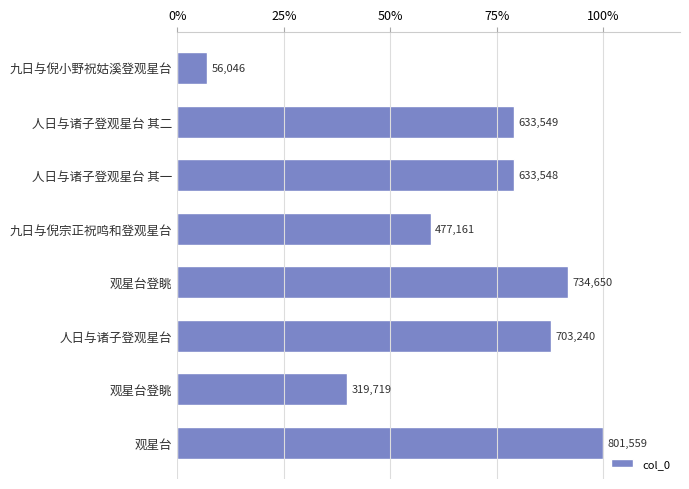

Does the chart contain any negative values?

No